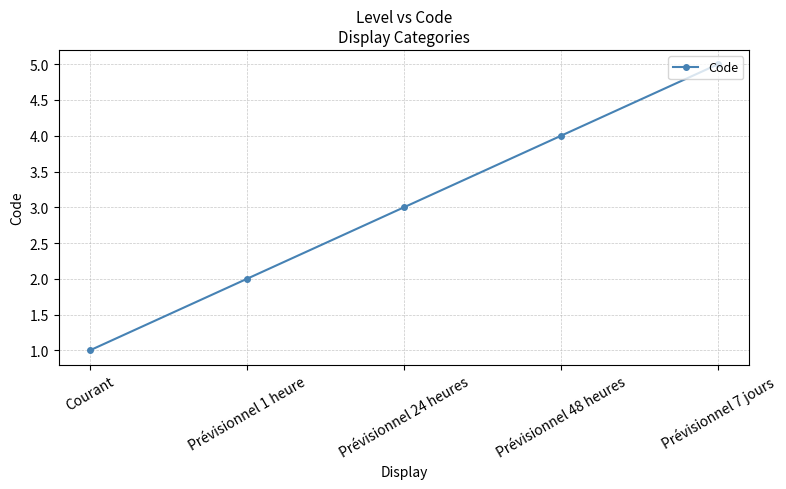

What is the difference between the maximum and minimum values?

4